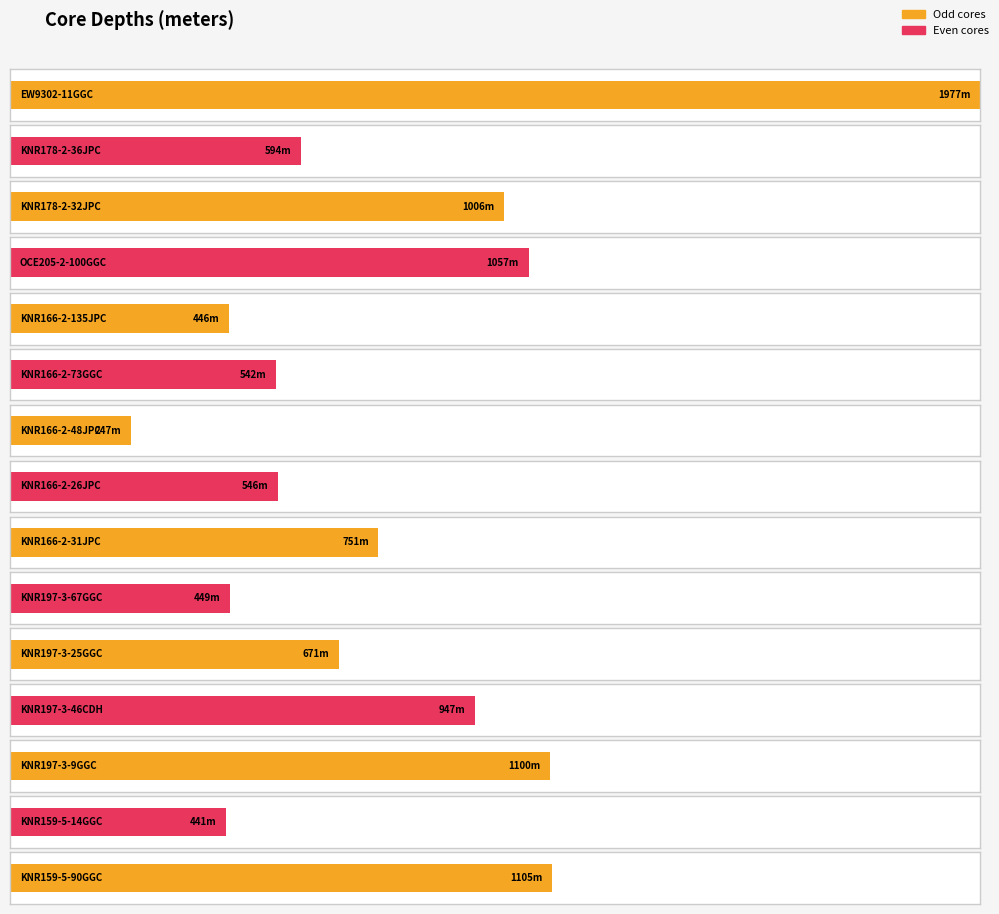

Reading right to left, list all the values displayed in this chart.

KNR159-5-90GGC=1105	KNR159-5-14GGC=441	KNR197-3-9GGC=1100	KNR197-3-46CDH=947	KNR197-3-25GGC=671	KNR197-3-67GGC=449	KNR166-2-31JPC=751	KNR166-2-26JPC=546	KNR166-2-48JPC=247	KNR166-2-73GGC=542	KNR166-2-135JPC=446	OCE205-2-100GGC=1057	KNR178-2-32JPC=1006	KNR178-2-36JPC=594	EW9302-11GGC=1977